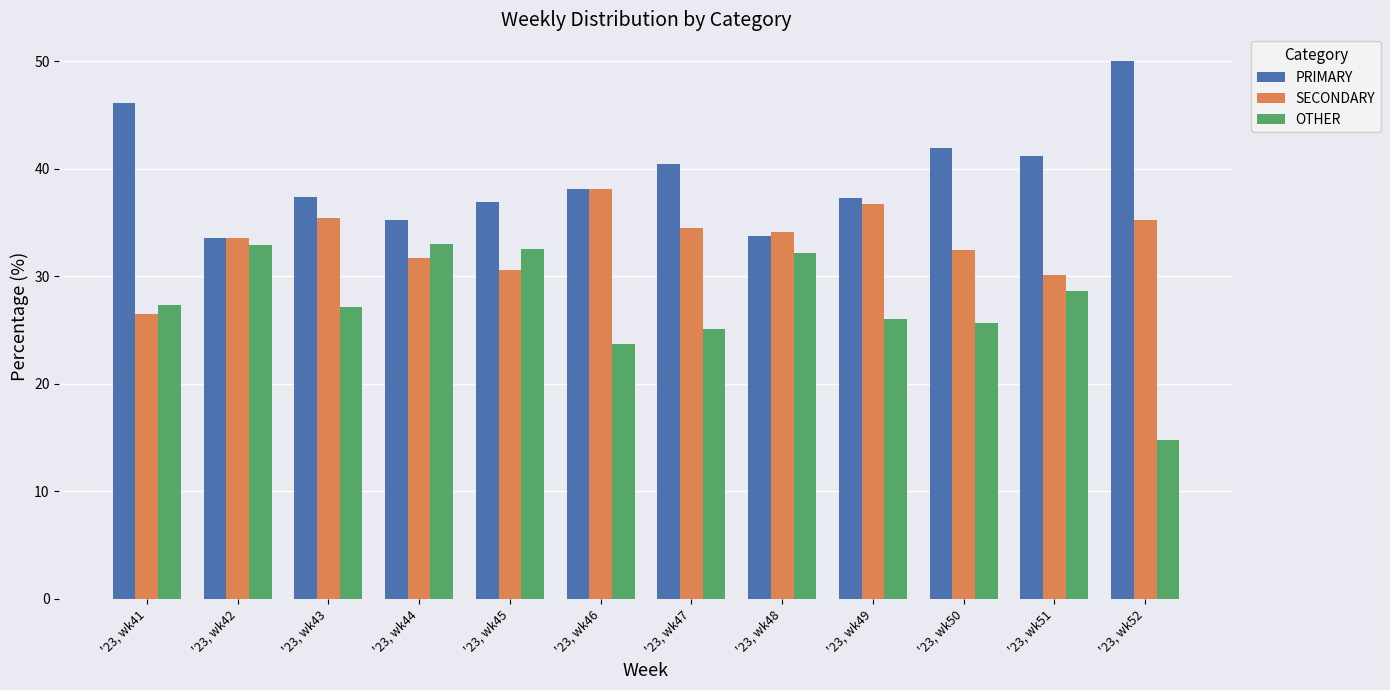

Which category has the lowest value across all series?

'23, wk52